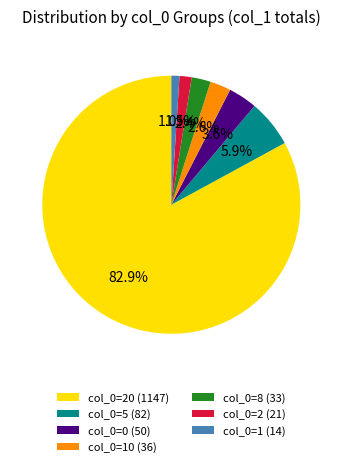

Which has a higher value, col_0=5 (82) or col_0=0 (50)?

col_0=5 (82)